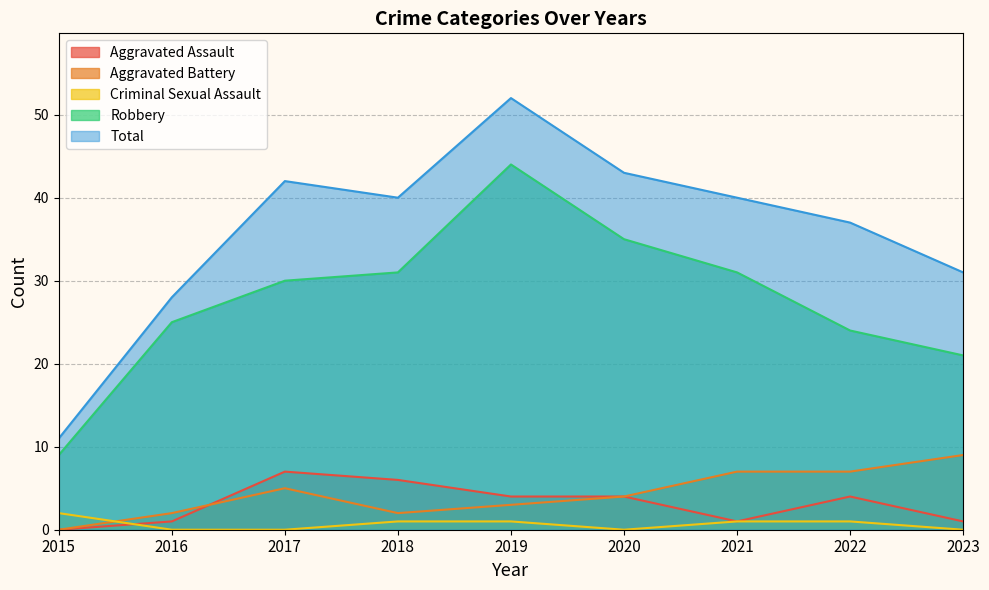

Does the chart display data point markers on the line(s)?

No